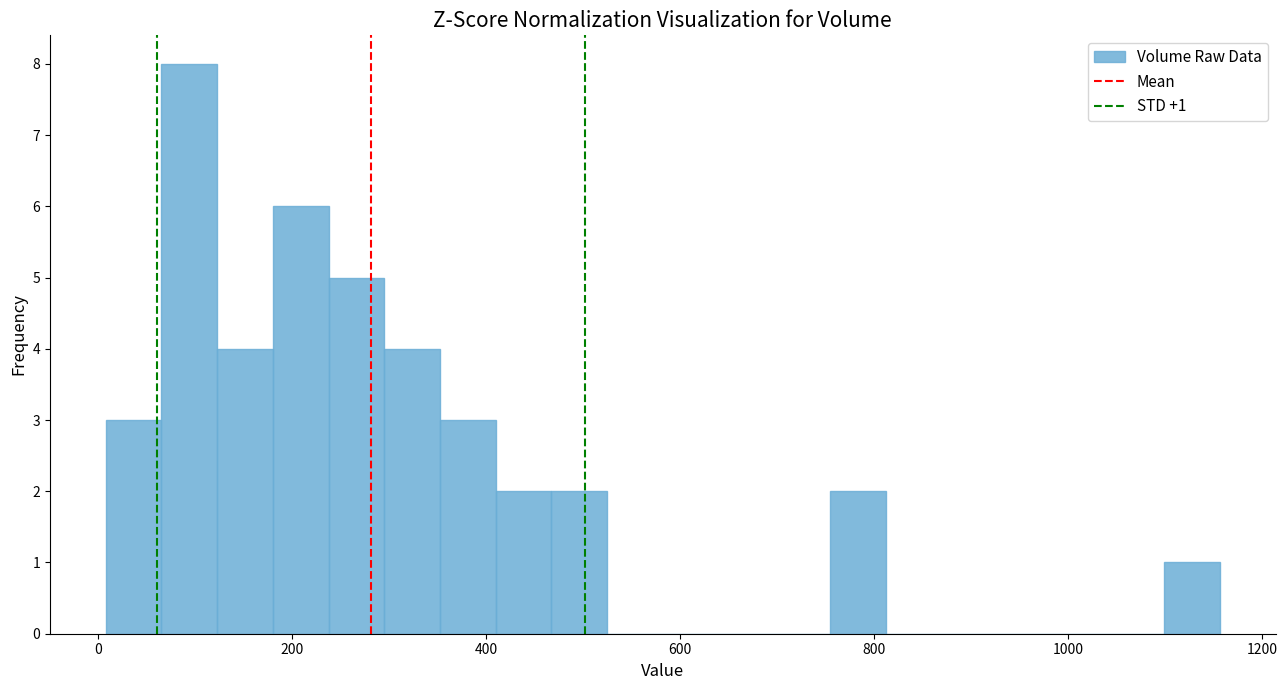

Around what value on the x-axis is the tallest bar? Give the approximate position of its centre, as read against the axis.

100